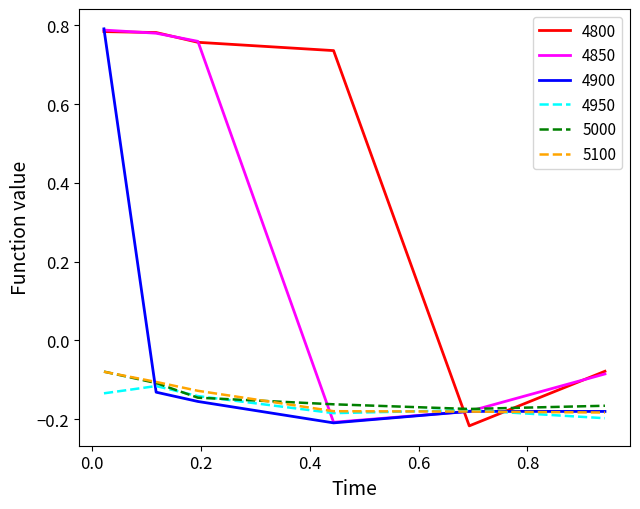

What is the average value of the 4850 series?

0.3